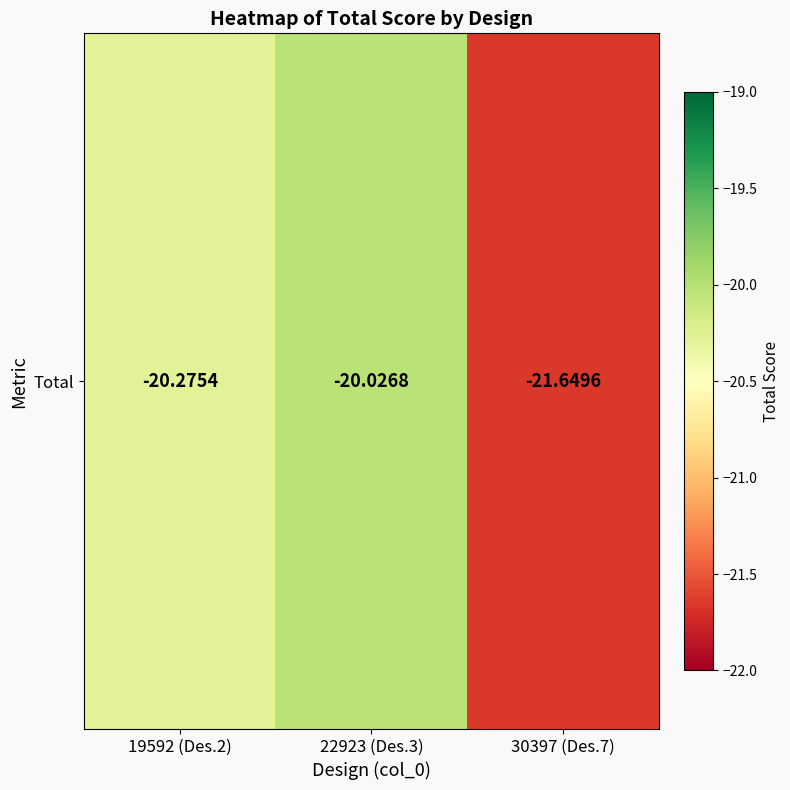

List the labels in order of value, smallest first.

30397 (Des.7), 19592 (Des.2), 22923 (Des.3)